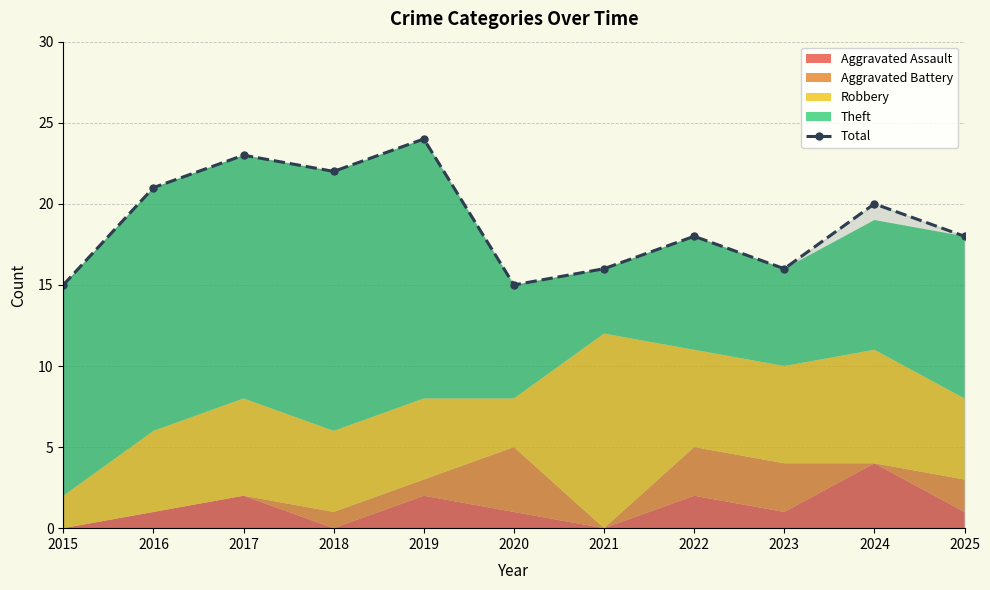

Rank the categories by value from lowest to highest.

2015, 2020, 2021, 2023, 2022, 2025, 2024, 2016, 2018, 2017, 2019